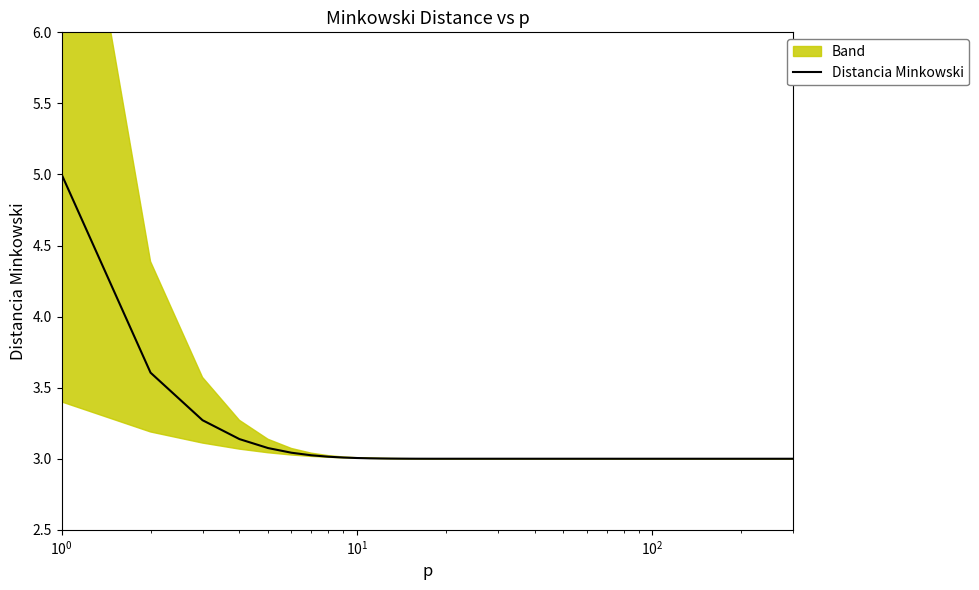

What is the highest value of the Distancia Minkowski series?

5.0